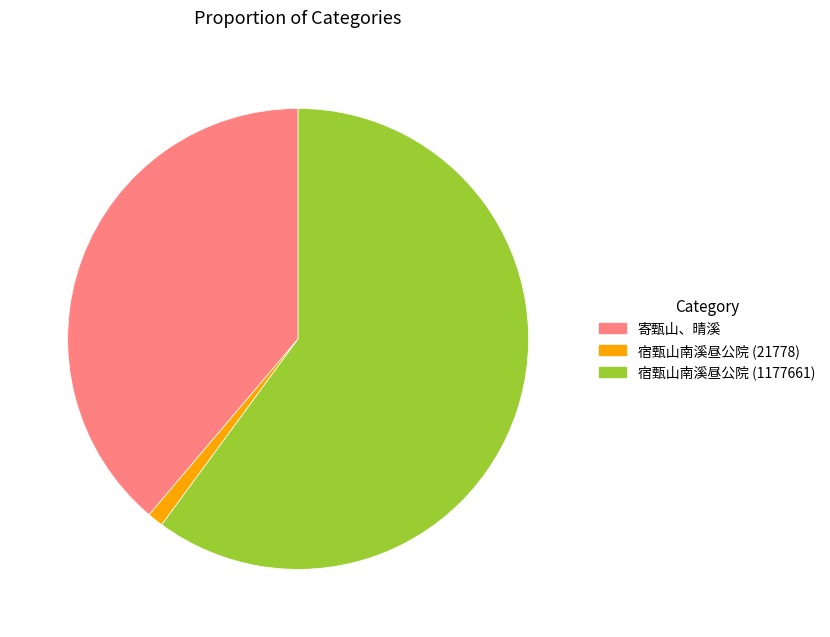

Rank the categories by value from lowest to highest.

宿甄山南溪昼公院 (21778), 寄甄山、晴溪, 宿甄山南溪昼公院 (1177661)